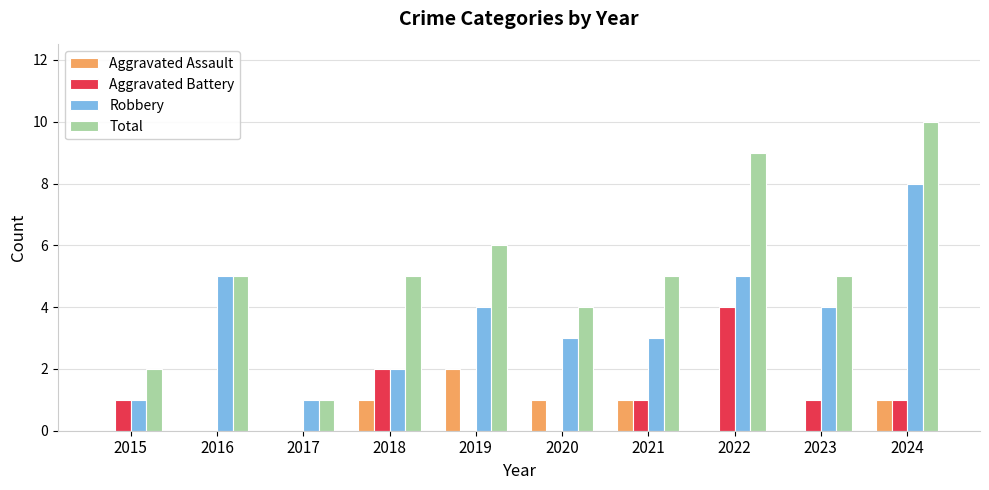

Which series has the largest total across all categories?

Total